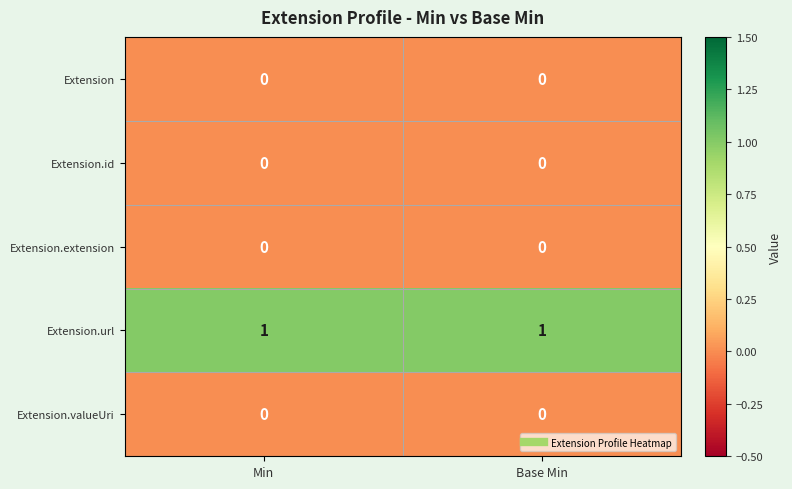

Reading right to left, transcribe all the data shown in this chart.

Extension: 0	0
Extension.id: 0	0
Extension.extension: 0	0
Extension.url: 1	1
Extension.valueUri: 0	0